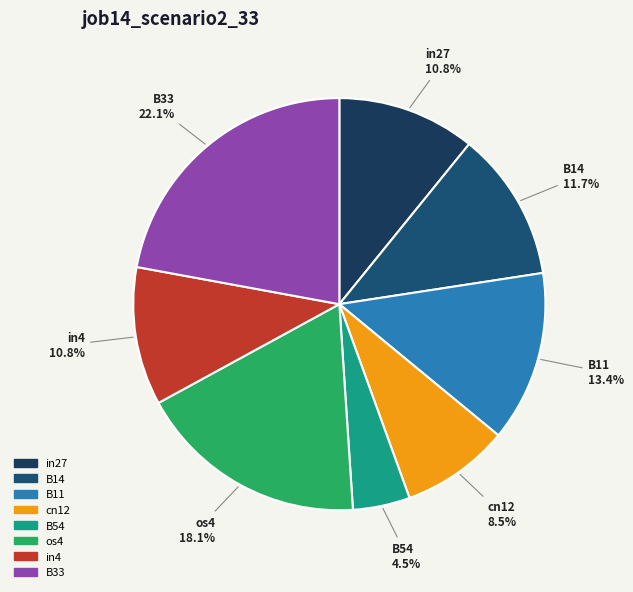

How much of the chart is everything except B33?

77.9%